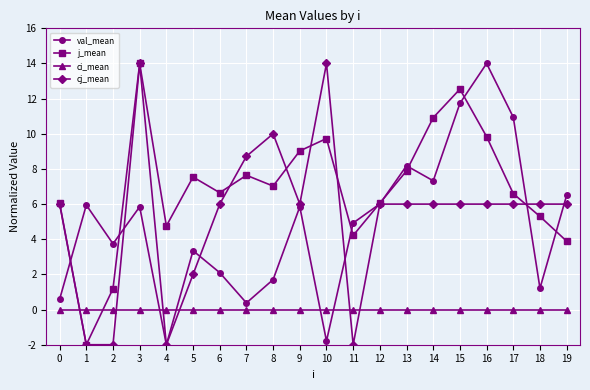

Does the chart have visible grid lines?

Yes